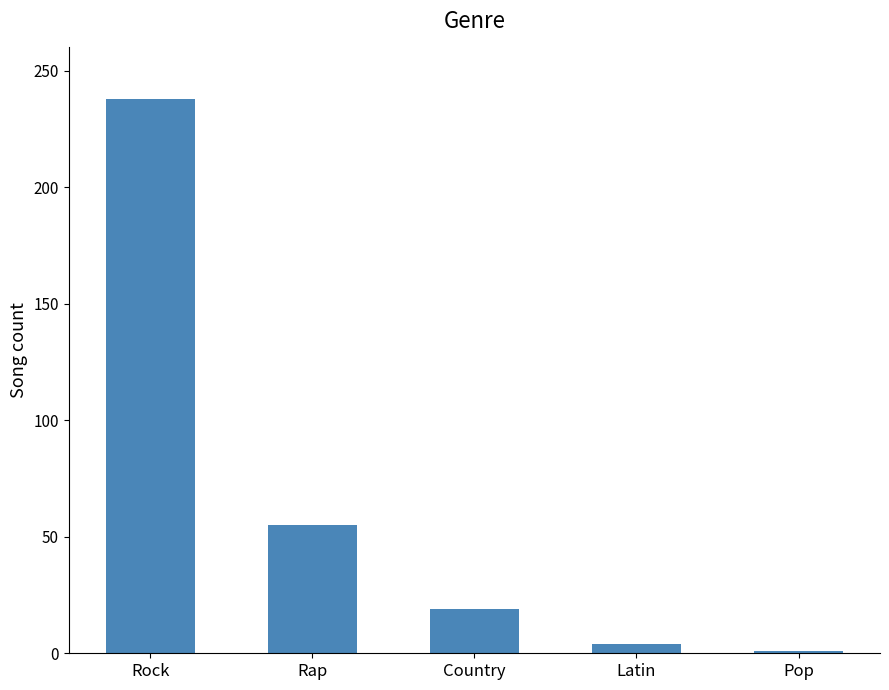

Rank the categories by value from highest to lowest.

Rock, Rap, Country, Latin, Pop